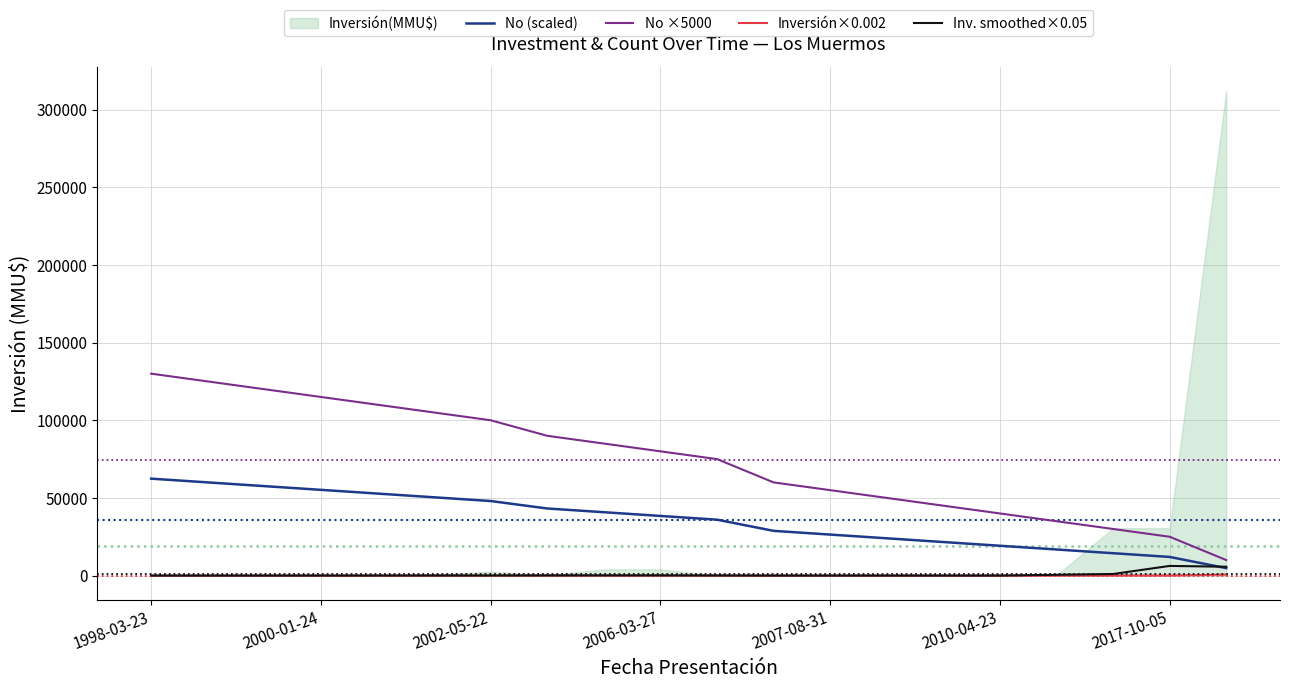

Which series has the largest total across all categories?

No ×5000